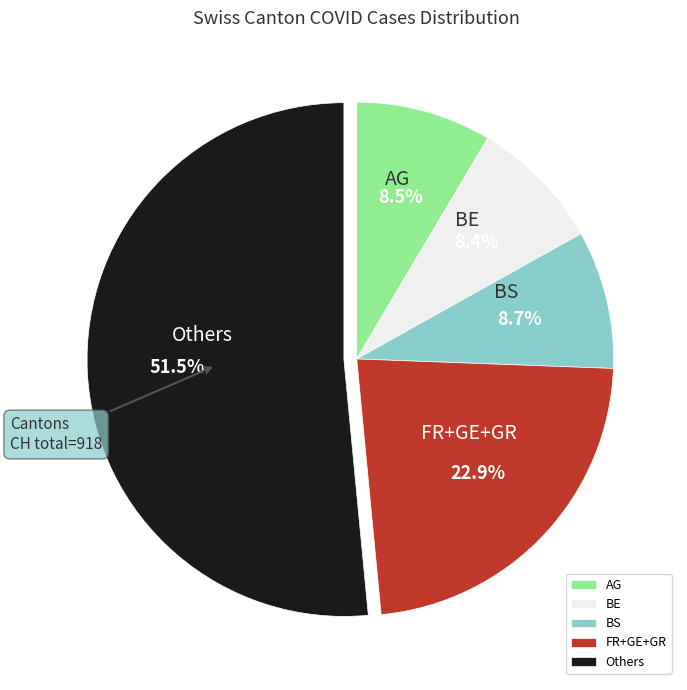

Approximately how many times larger is the value at AG compared to BE?

1.0